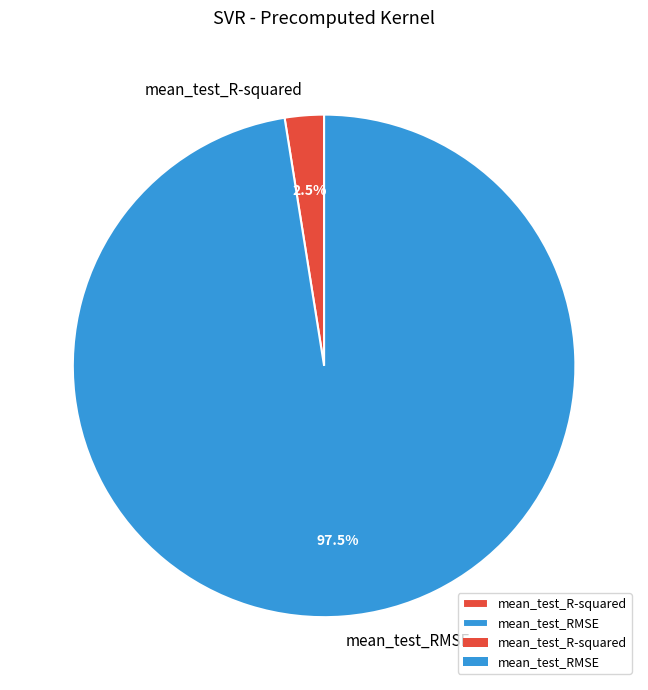

Which has a higher value, mean_test_R-squared or mean_test_RMSE?

mean_test_RMSE